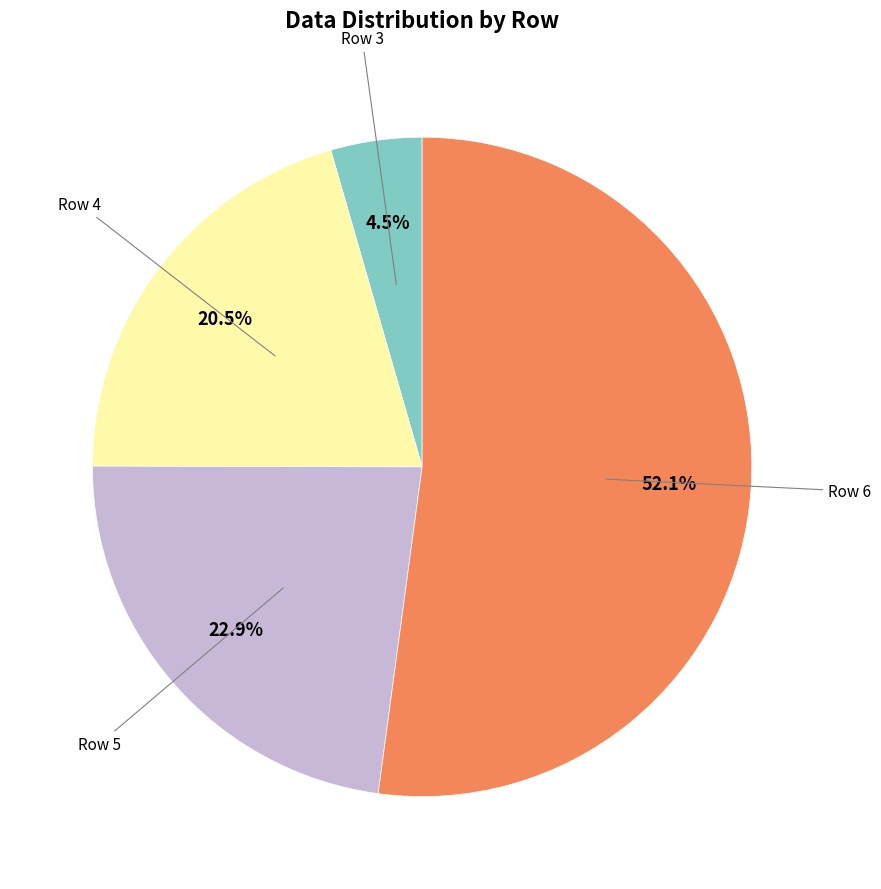

Does any single category account for the majority?

Yes